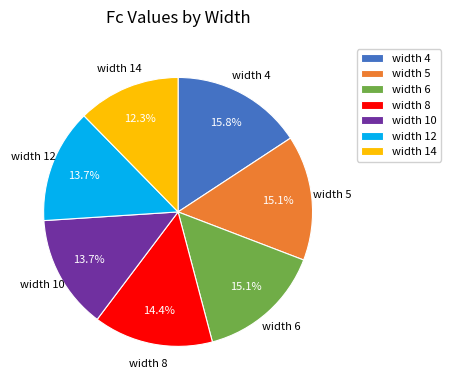

Does any single category account for the majority?

No